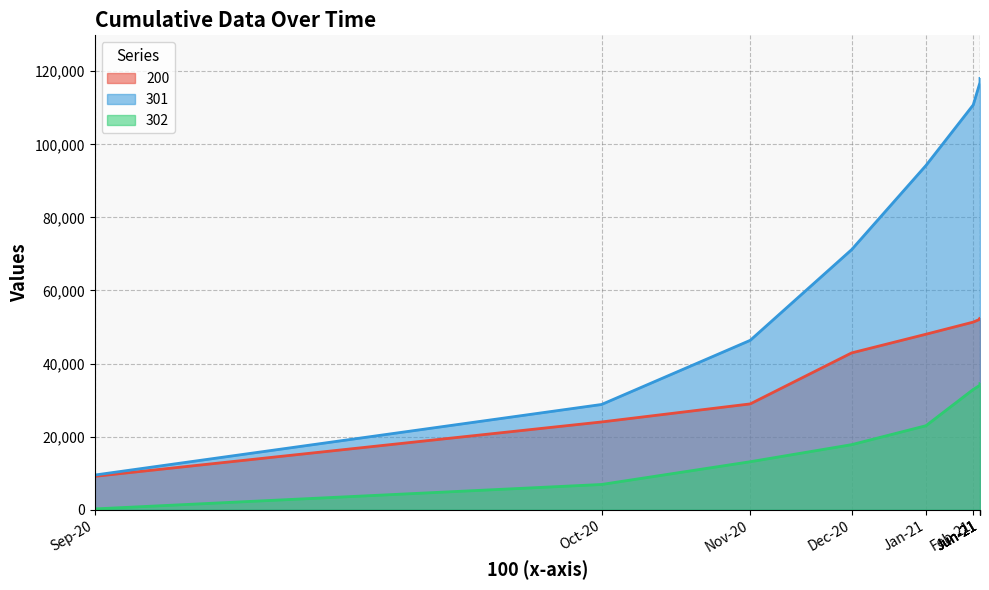

At how many categories does at least one series exceed 113165?

4